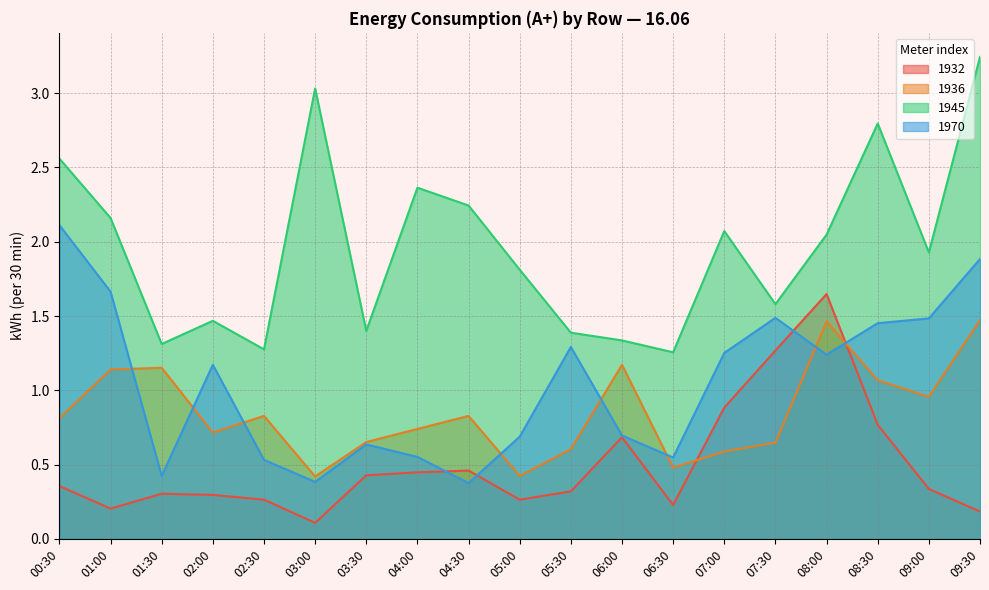

What is the value of the 1945 point at the 4th from the left?

1.5